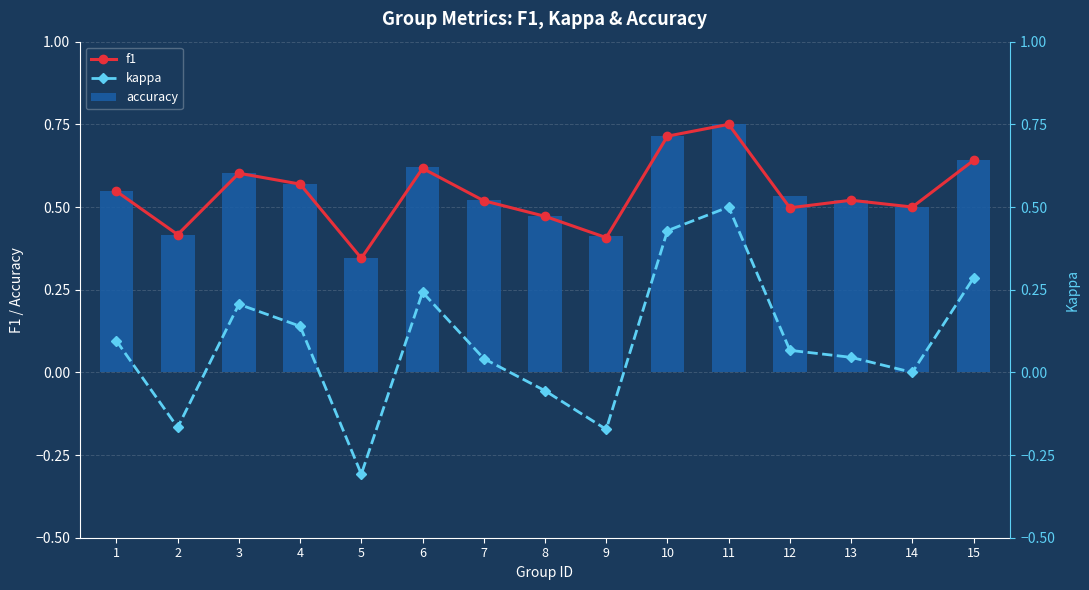

What are all the series names shown in the legend?

f1, kappa, accuracy